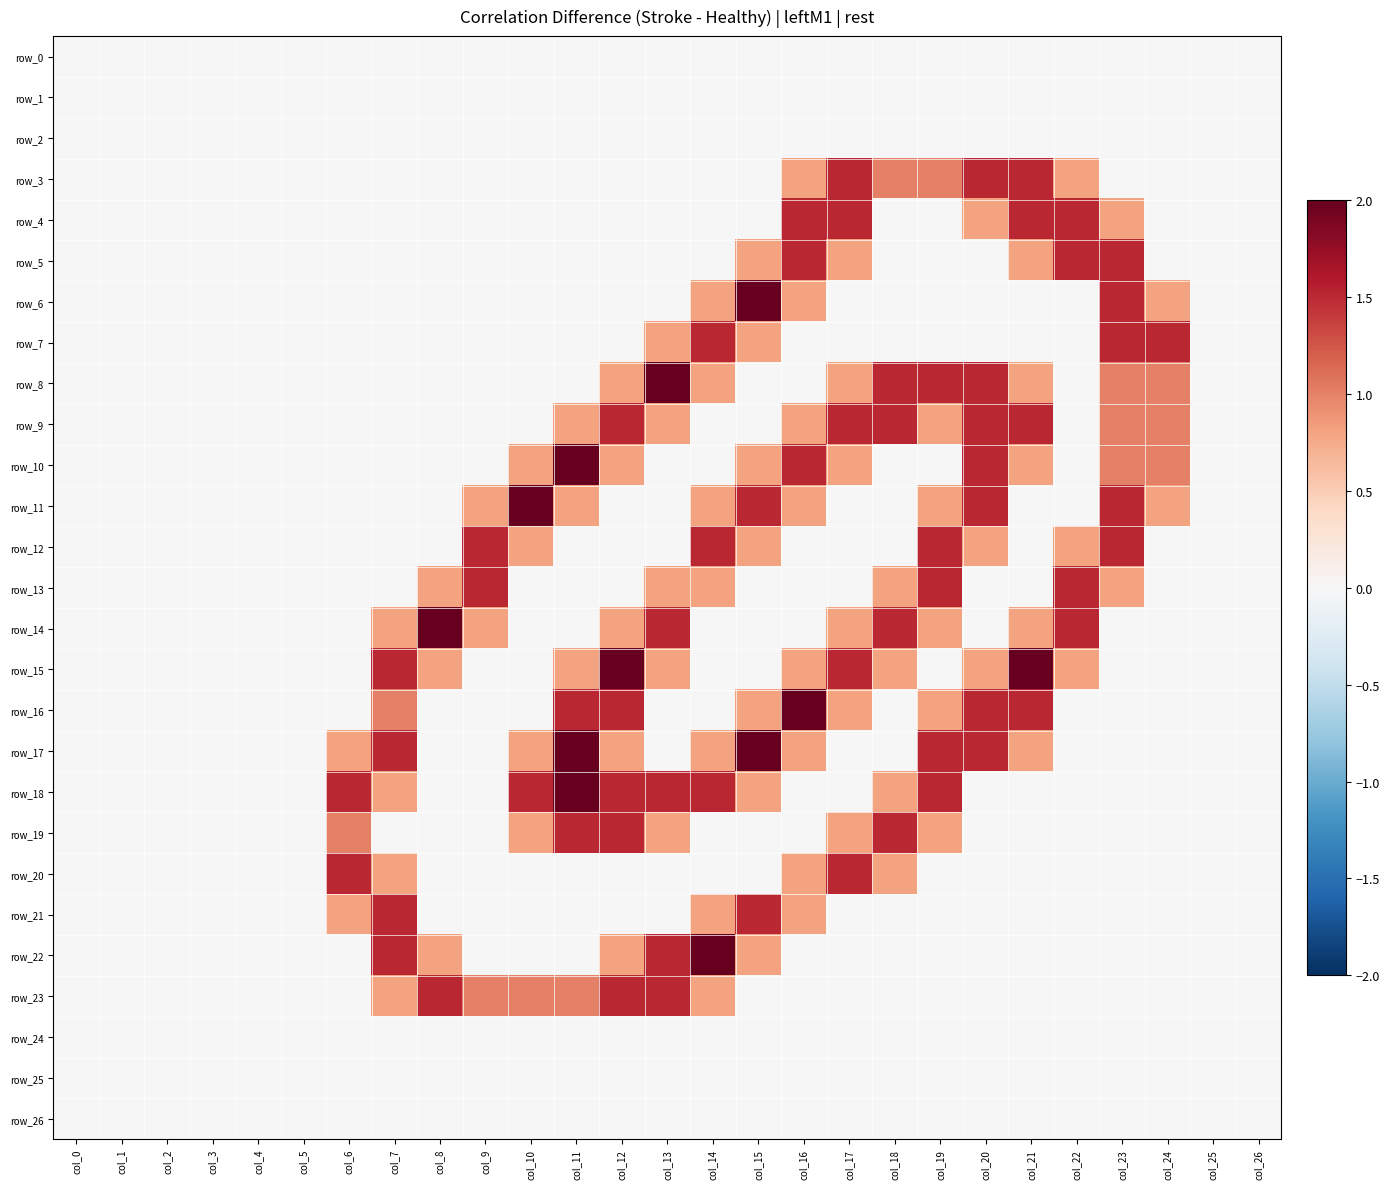

Which series has the largest total across all categories?

row_18